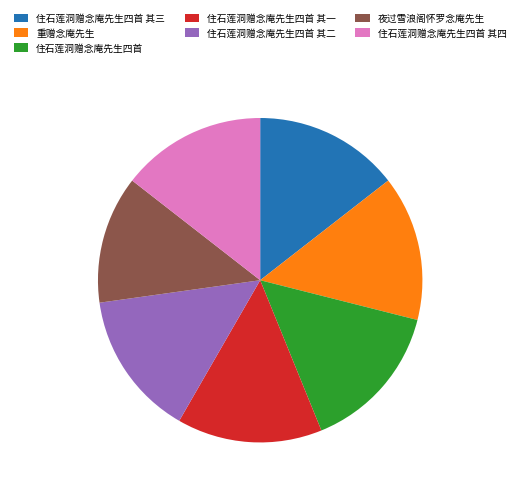

Which slice is the smallest?

夜过雪浪阁怀罗念庵先生